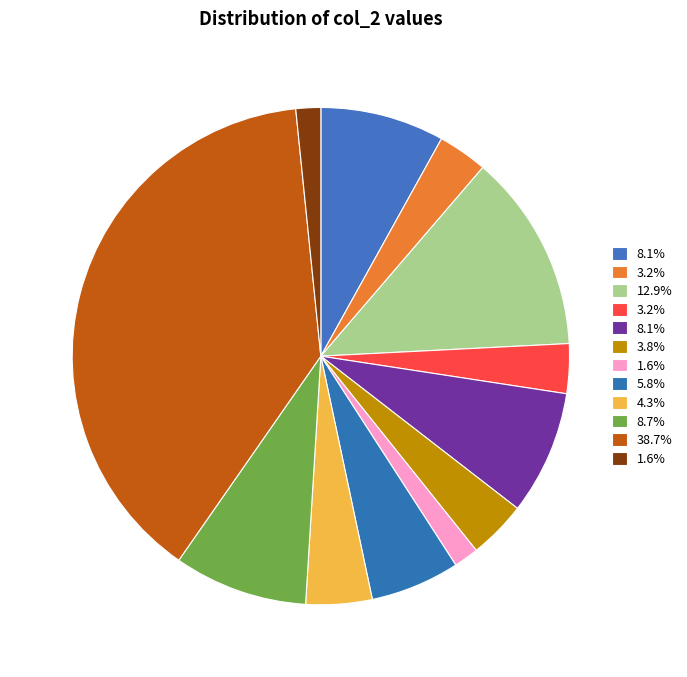

How many segments does this pie chart have?

12